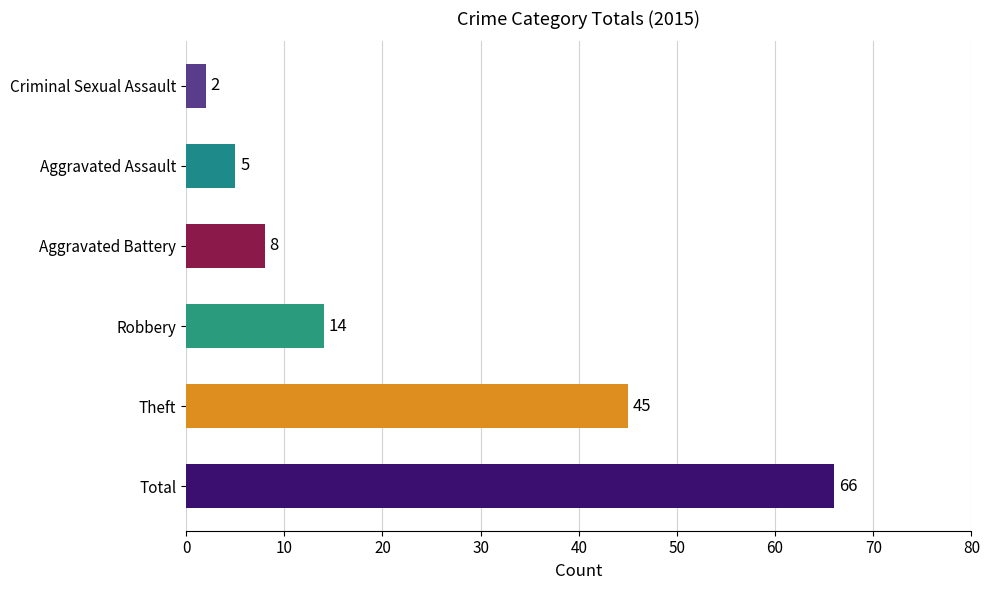

Count the number of data series in this chart.

1